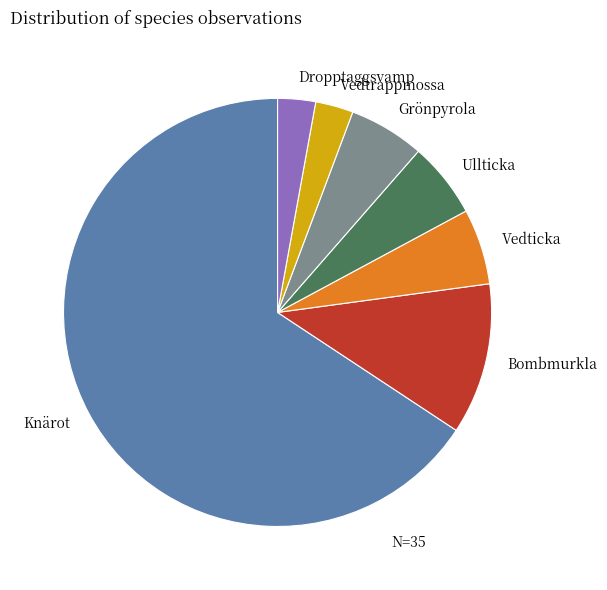

How many slices are in this pie chart?

7